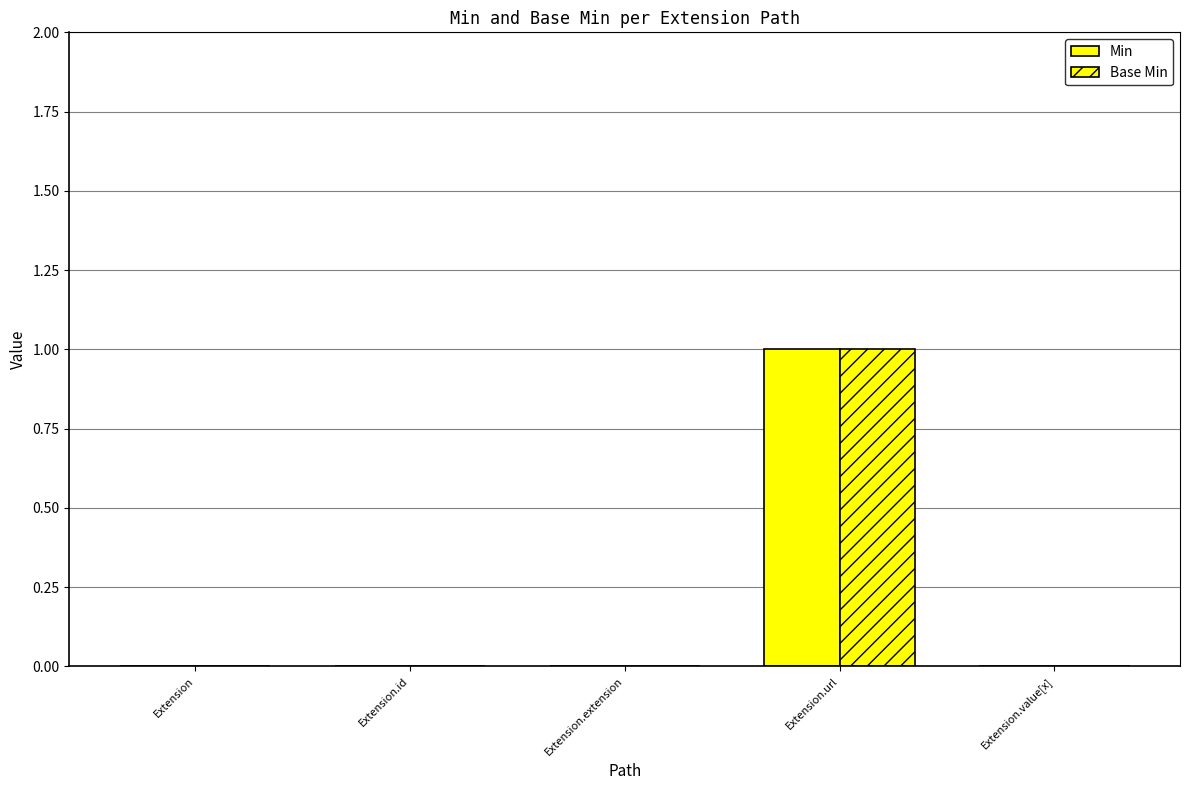

Count the number of data series in this chart.

2